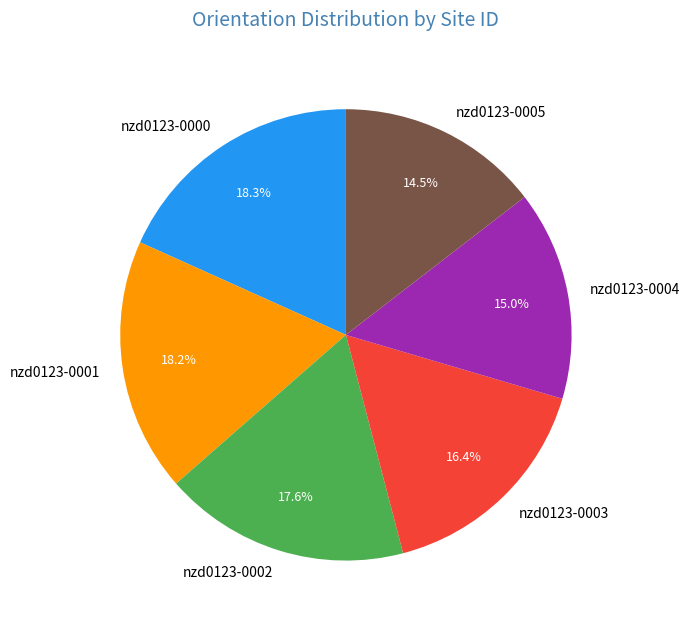

To the nearest percent, what is the difference between the largest and smallest slice percentages?

4%